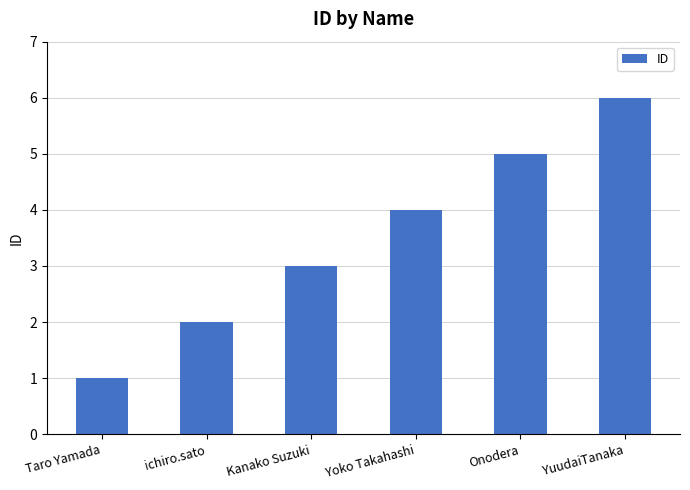

Reading left to right, list all the values displayed in this chart.

Taro Yamada=1	ichiro.sato=2	Kanako Suzuki=3	Yoko Takahashi=4	Onodera=5	YuudaiTanaka=6